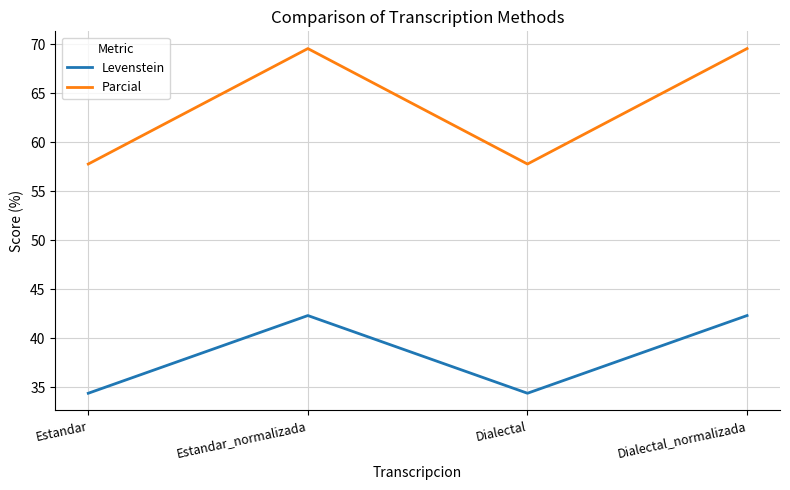

What is the total value across all series at Dialectal_normalizada?

111.9